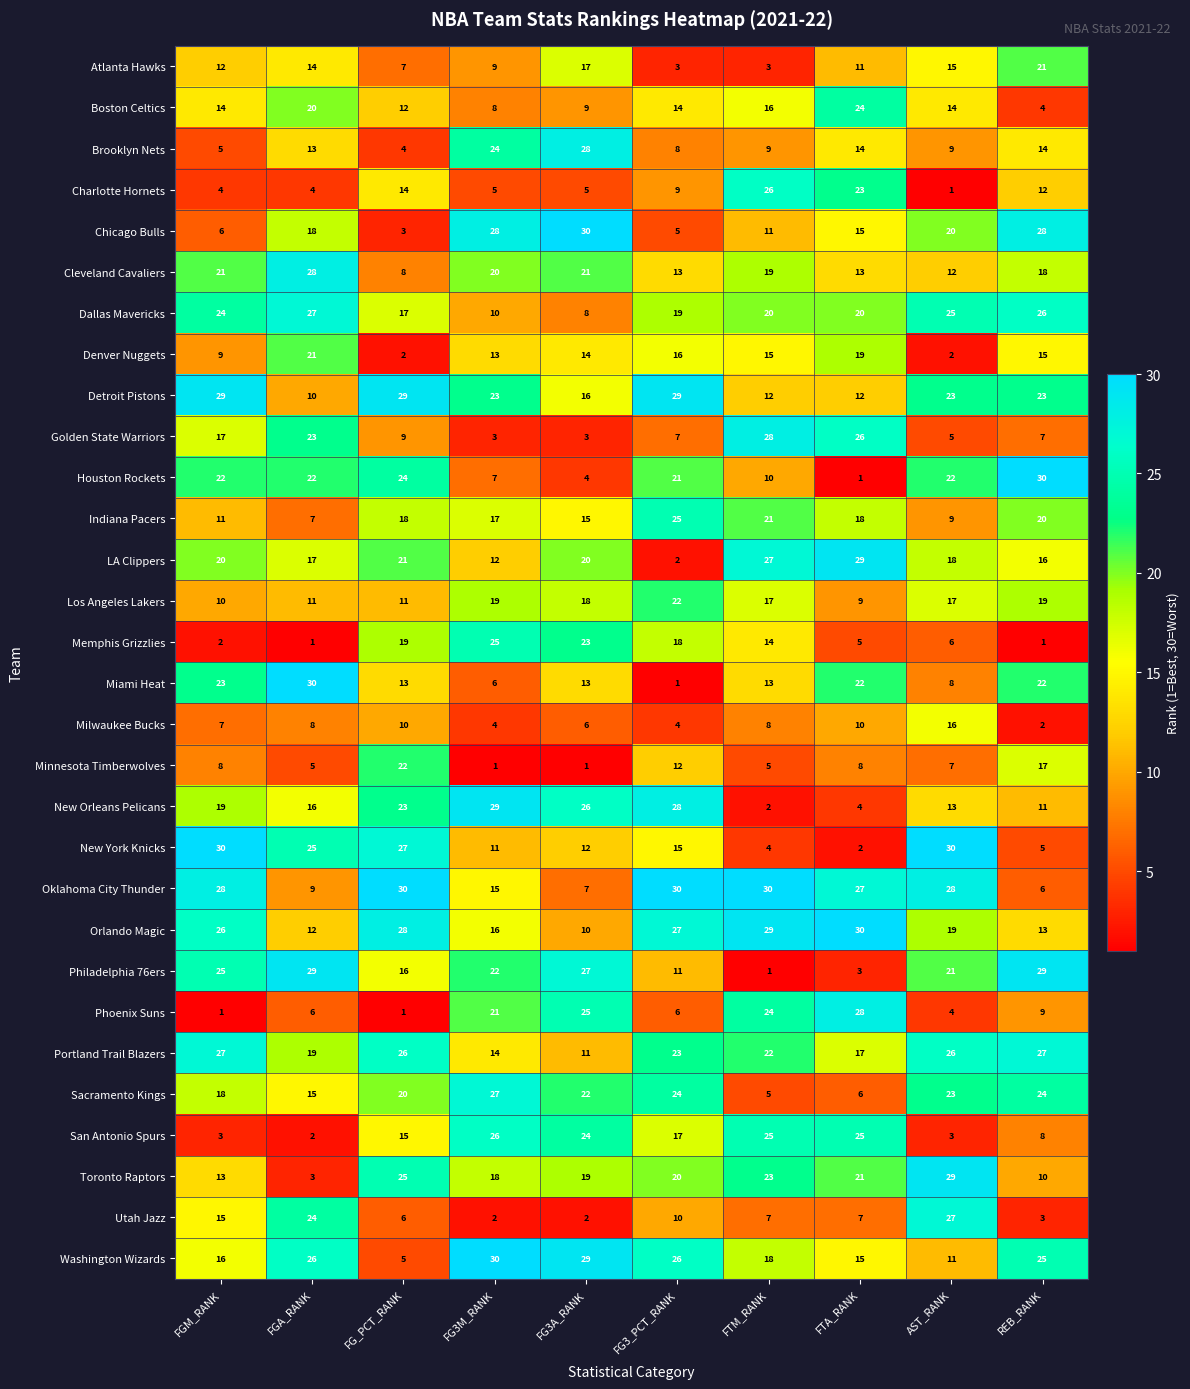

Which series changed the most between FG_PCT_RANK and FG3A_RANK?

Chicago Bulls